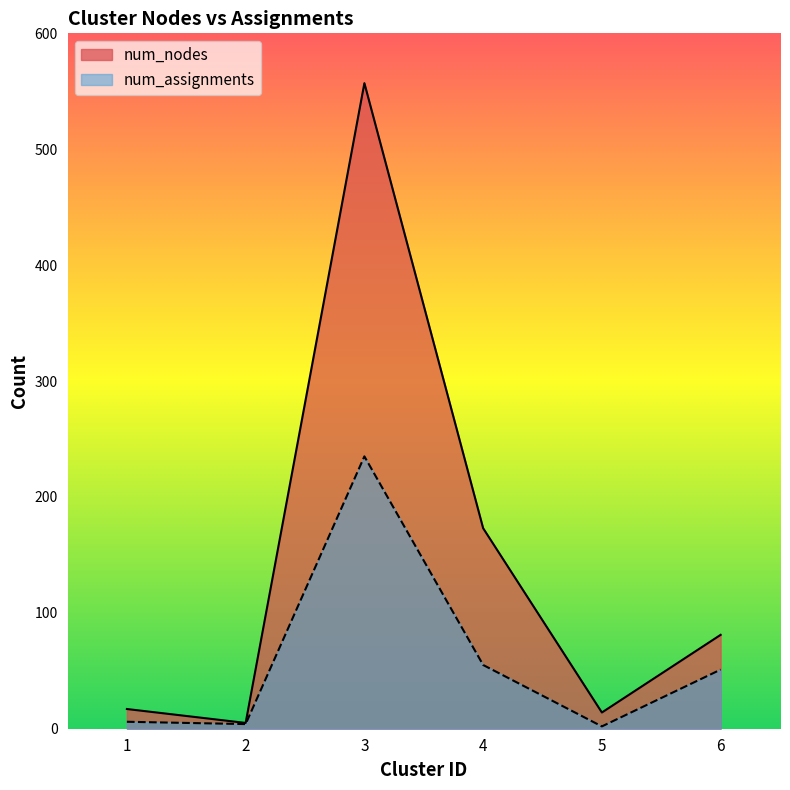

How many series are shown in this chart?

2